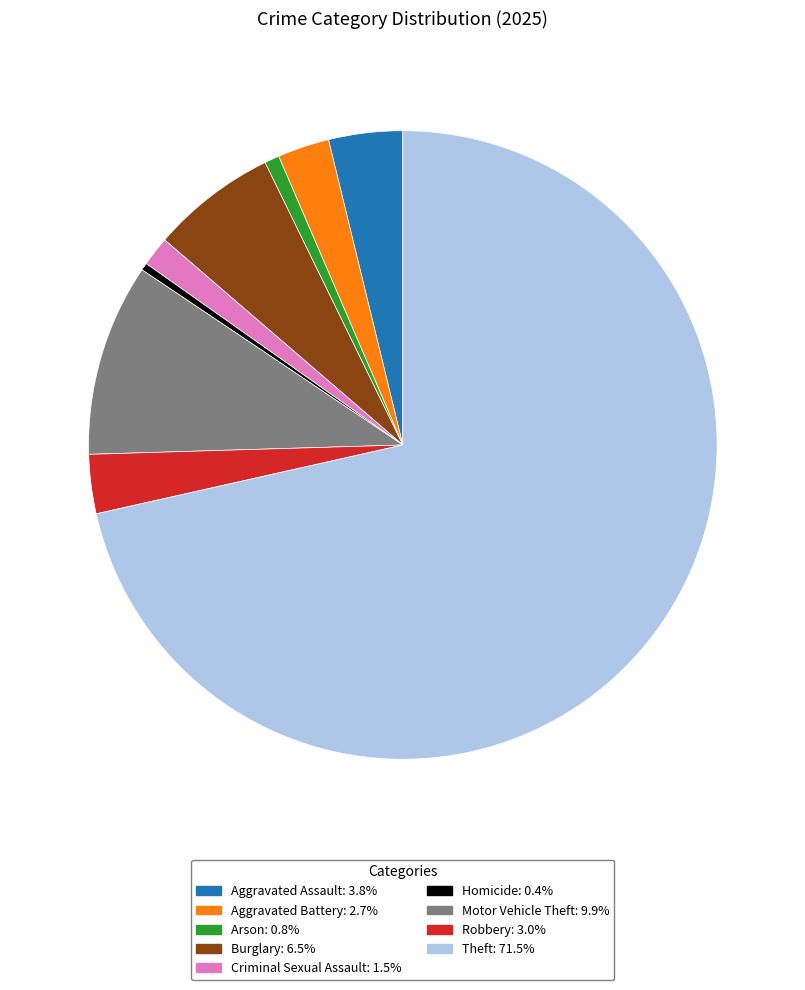

How many slices are in this pie chart?

9